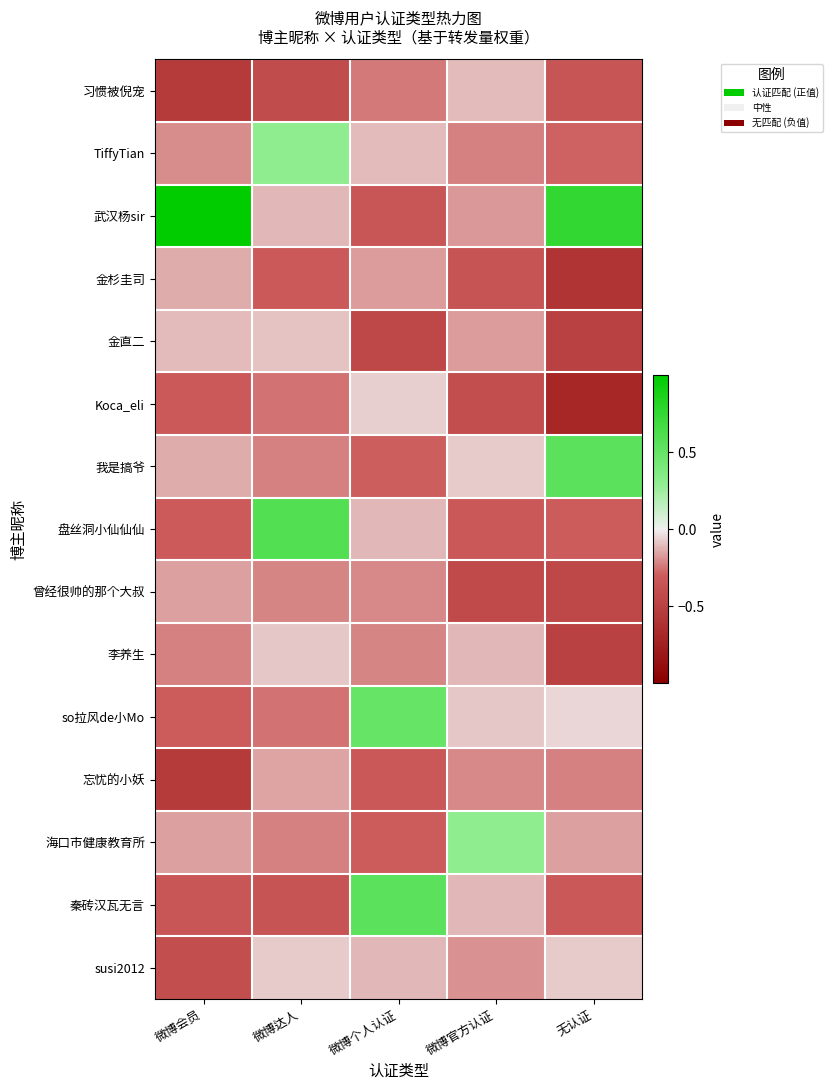

Reading left to right, list all the values displayed in this chart.

row_0: 微博会员=-0.6	微博达人=-0.4	微博个人认证=-0.2	微博官方认证=-0.1	无认证=-0.3
row_1: 微博会员=-0.2	微博达人=0.3	微博个人认证=-0.1	微博官方认证=-0.2	无认证=-0.3
row_2: 微博会员=1.1	微博达人=-0.1	微博个人认证=-0.3	微博官方认证=-0.2	无认证=0.8
row_3: 微博会员=-0.1	微博达人=-0.3	微博个人认证=-0.2	微博官方认证=-0.4	无认证=-0.6
row_4: 微博会员=-0.1	微博达人=-0.1	微博个人认证=-0.4	微博官方认证=-0.2	无认证=-0.5
row_5: 微博会员=-0.3	微博达人=-0.3	微博个人认证=-0.1	微博官方认证=-0.4	无认证=-0.7
row_6: 微博会员=-0.1	微博达人=-0.2	微博个人认证=-0.3	微博官方认证=-0.1	无认证=0.6
row_7: 微博会员=-0.3	微博达人=0.6	微博个人认证=-0.1	微博官方认证=-0.3	无认证=-0.3
row_8: 微博会员=-0.2	微博达人=-0.2	微博个人认证=-0.2	微博官方认证=-0.4	无认证=-0.5
row_9: 微博会员=-0.2	微博达人=-0.1	微博个人认证=-0.2	微博官方认证=-0.1	无认证=-0.5
row_10: 微博会员=-0.3	微博达人=-0.3	微博个人认证=0.5	微博官方认证=-0.1	无认证=-0.1
row_11: 微博会员=-0.6	微博达人=-0.2	微博个人认证=-0.3	微博官方认证=-0.2	无认证=-0.2
row_12: 微博会员=-0.2	微博达人=-0.2	微博个人认证=-0.3	微博官方认证=0.3	无认证=-0.2
row_13: 微博会员=-0.3	微博达人=-0.4	微博个人认证=0.6	微博官方认证=-0.1	无认证=-0.3
row_14: 微博会员=-0.4	微博达人=-0.1	微博个人认证=-0.1	微博官方认证=-0.2	无认证=-0.1